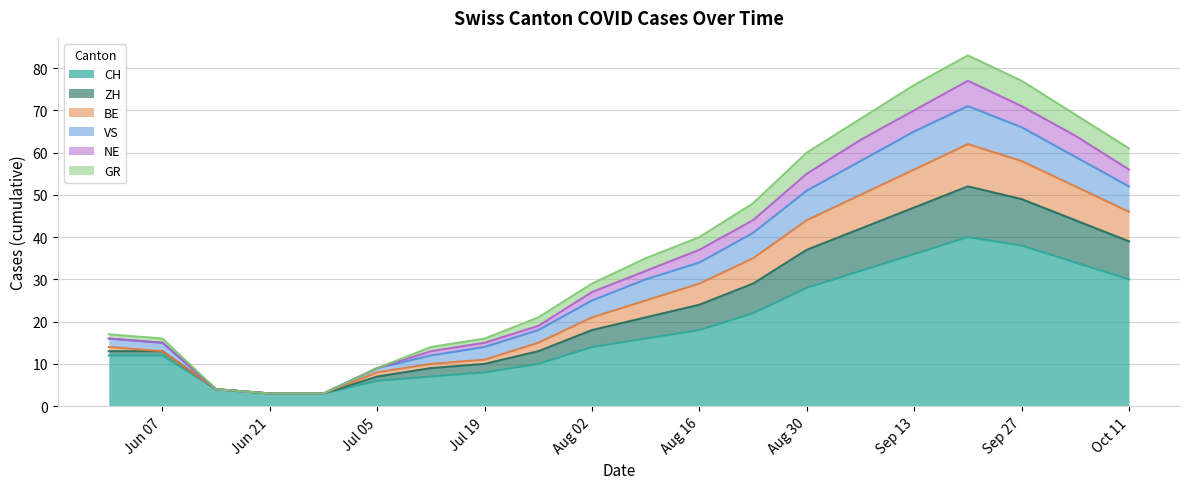

True or false: ZH has more than 2 points higher than both neighbors.

False